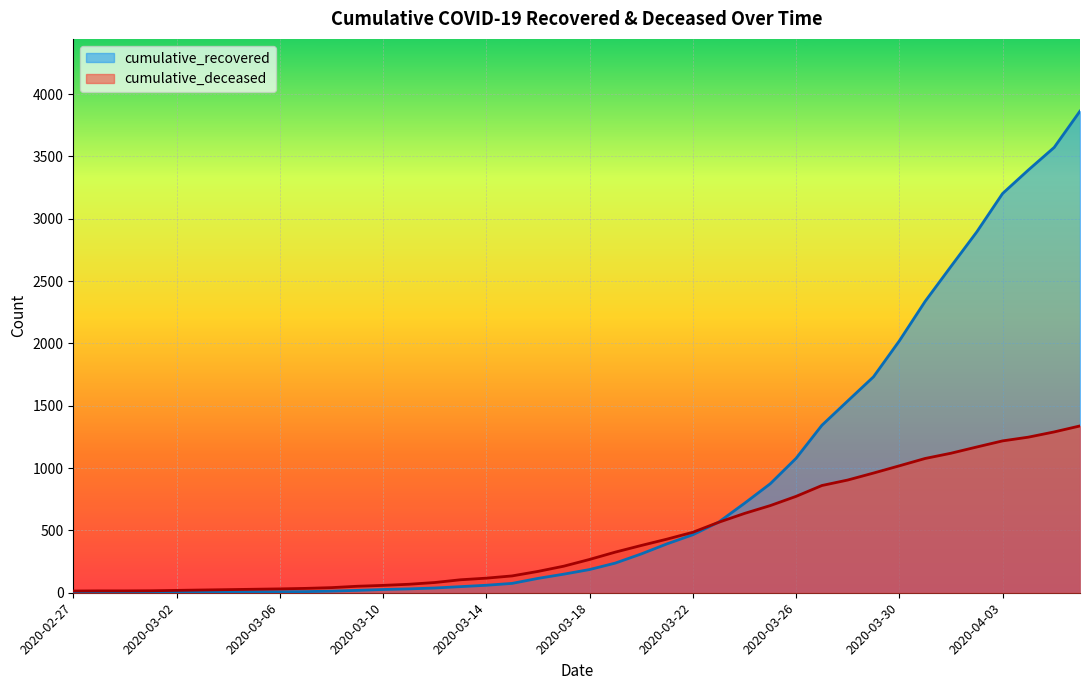

The cumulative_deceased series shows 32 at 2020-03-03. True or false?

False